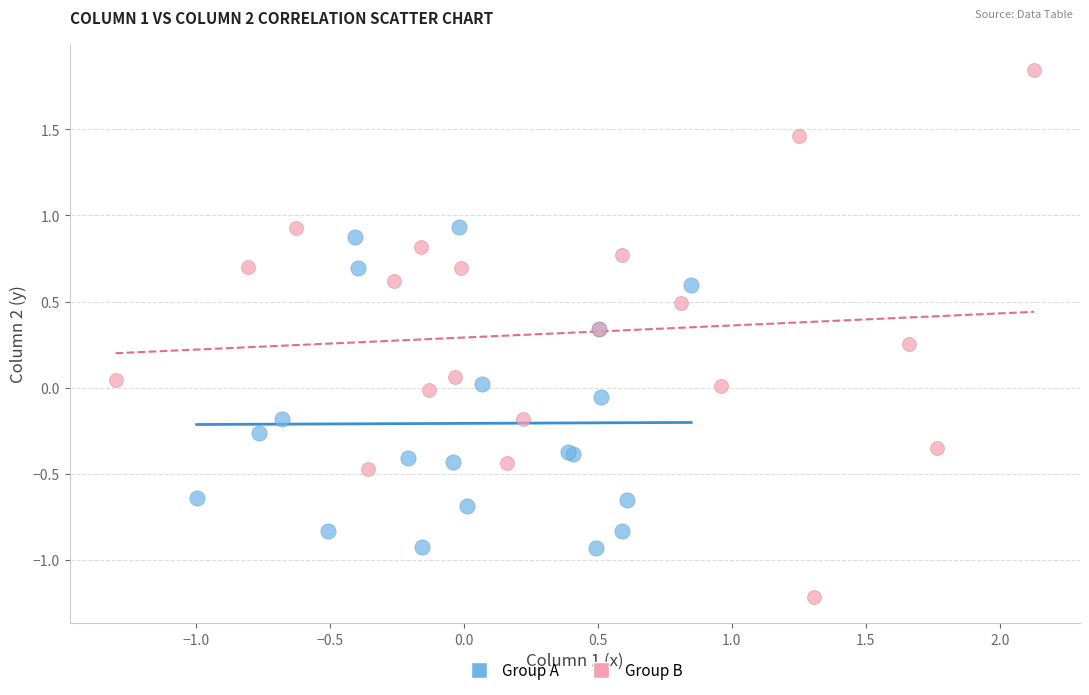

Which series contains the lowest Y value?

Group B